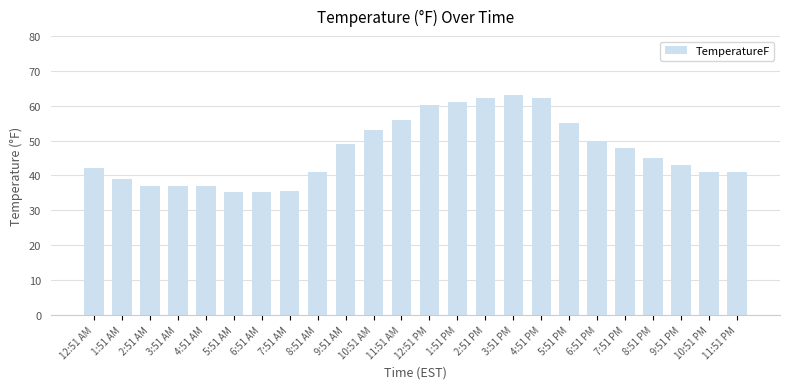

The value at 4:51 PM is 87.1. True or false?

False